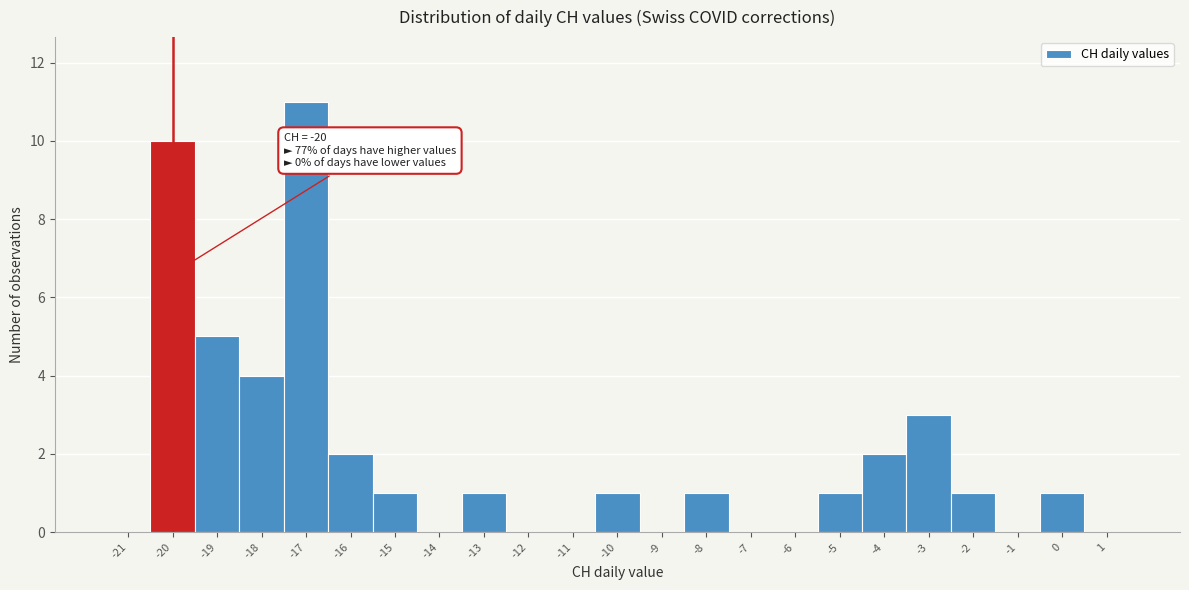

Reading left to right, transcribe all the data shown in this chart.

-21=0	-20=10	-19=5	-18=4	-17=11	-16=2	-15=1	-14=0	-13=1	-12=0	-11=0	-10=1	-9=0	-8=1	-7=0	-6=0	-5=1	-4=2	-3=3	-2=1	-1=0	0=1	1=0